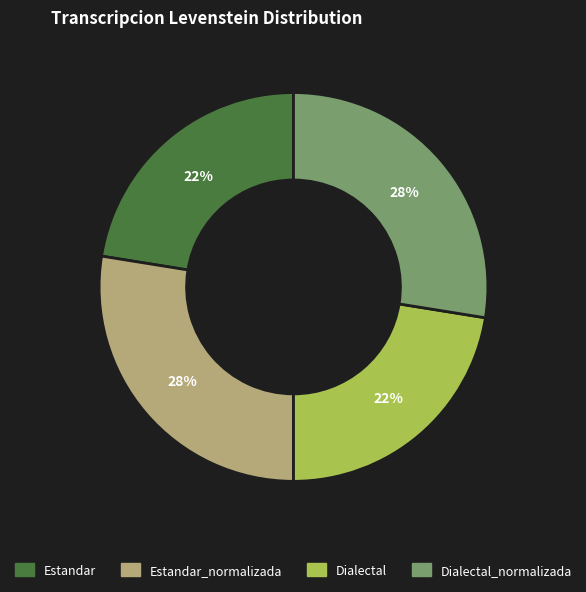

To the nearest percent, what percentage of the pie is Estandar?

22%